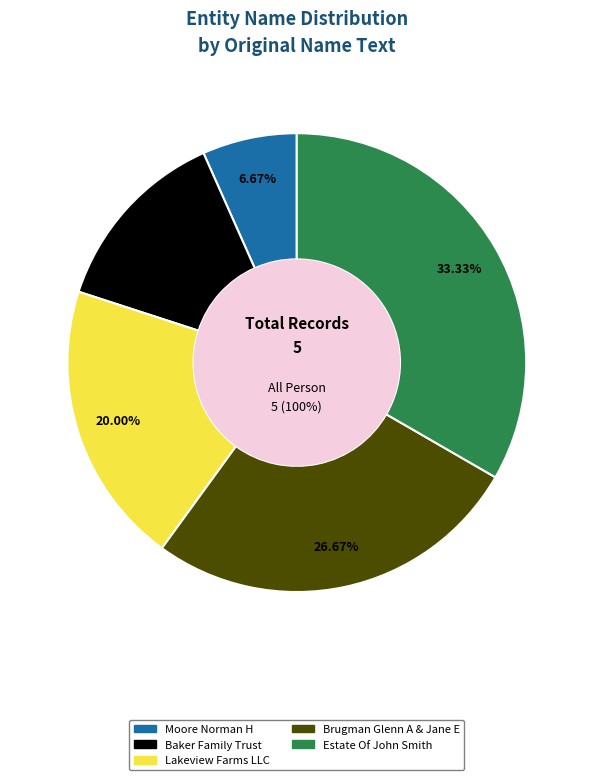

True or false: Moore Norman H accounts for 7% of the total.

True